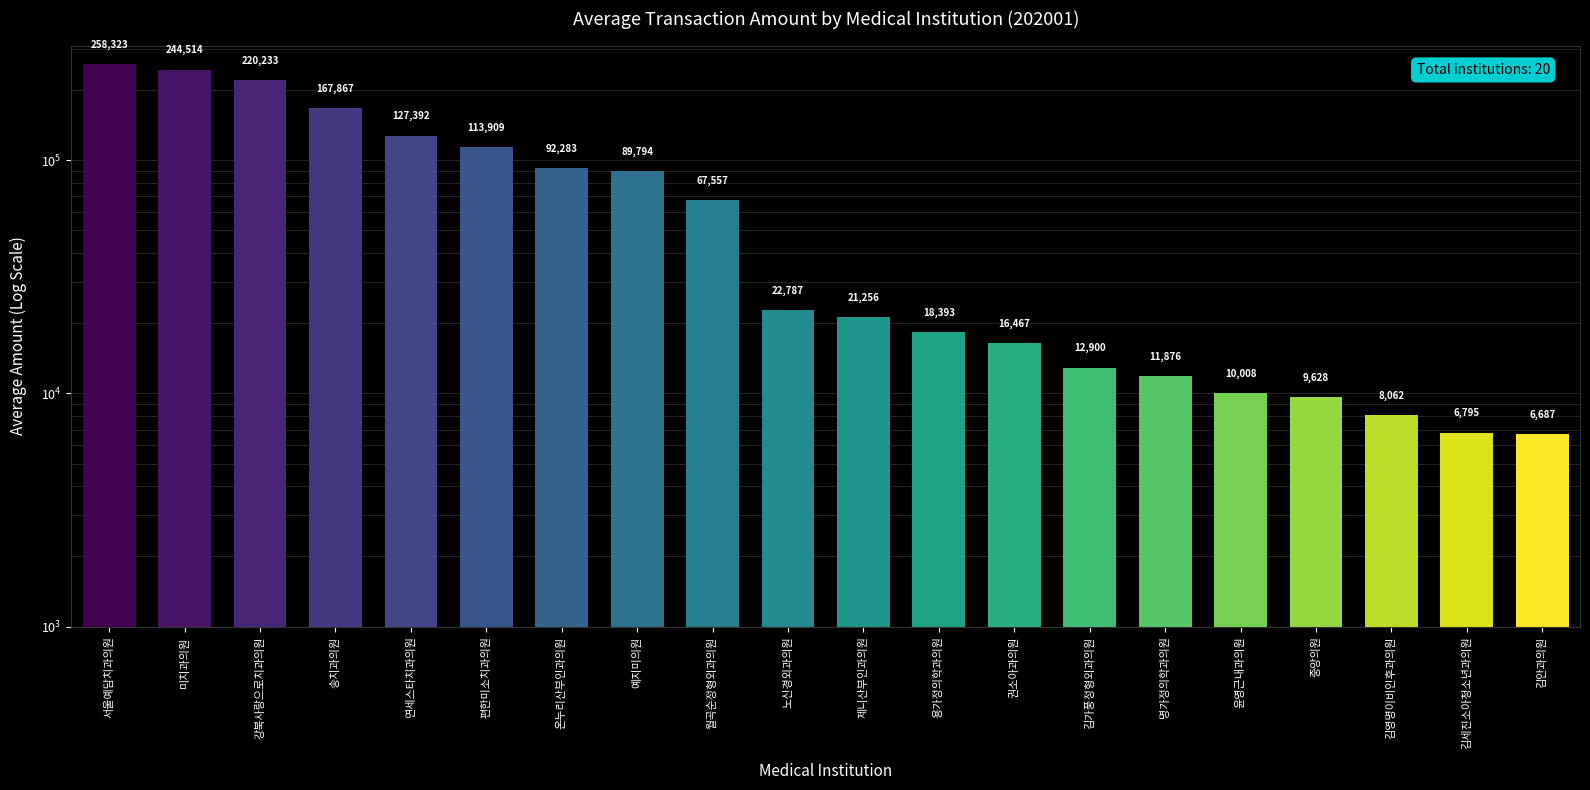

What is the difference between the second highest and minimum values?

237827